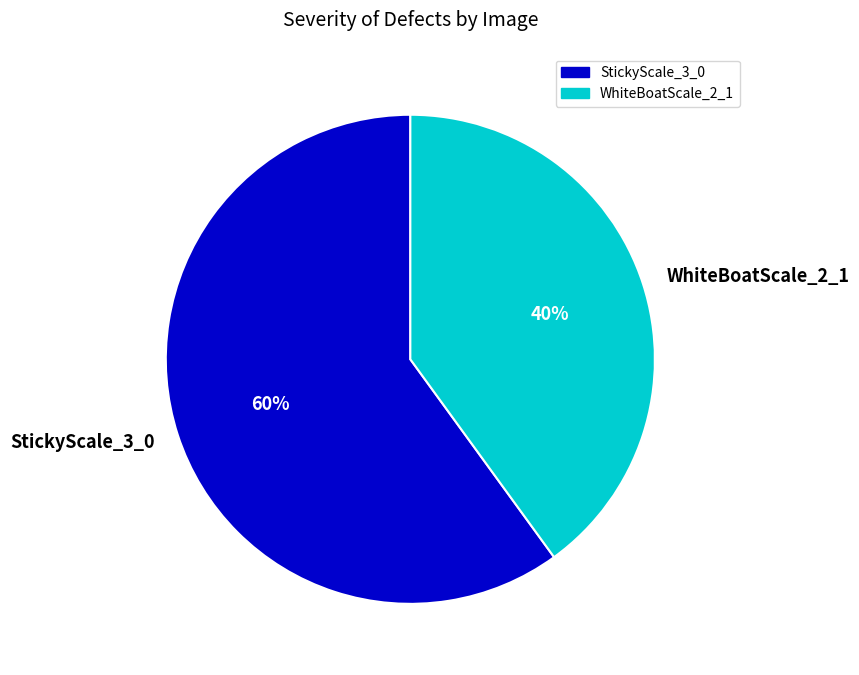

Between StickyScale_3_0 and WhiteBoatScale_2_1, which is larger?

StickyScale_3_0